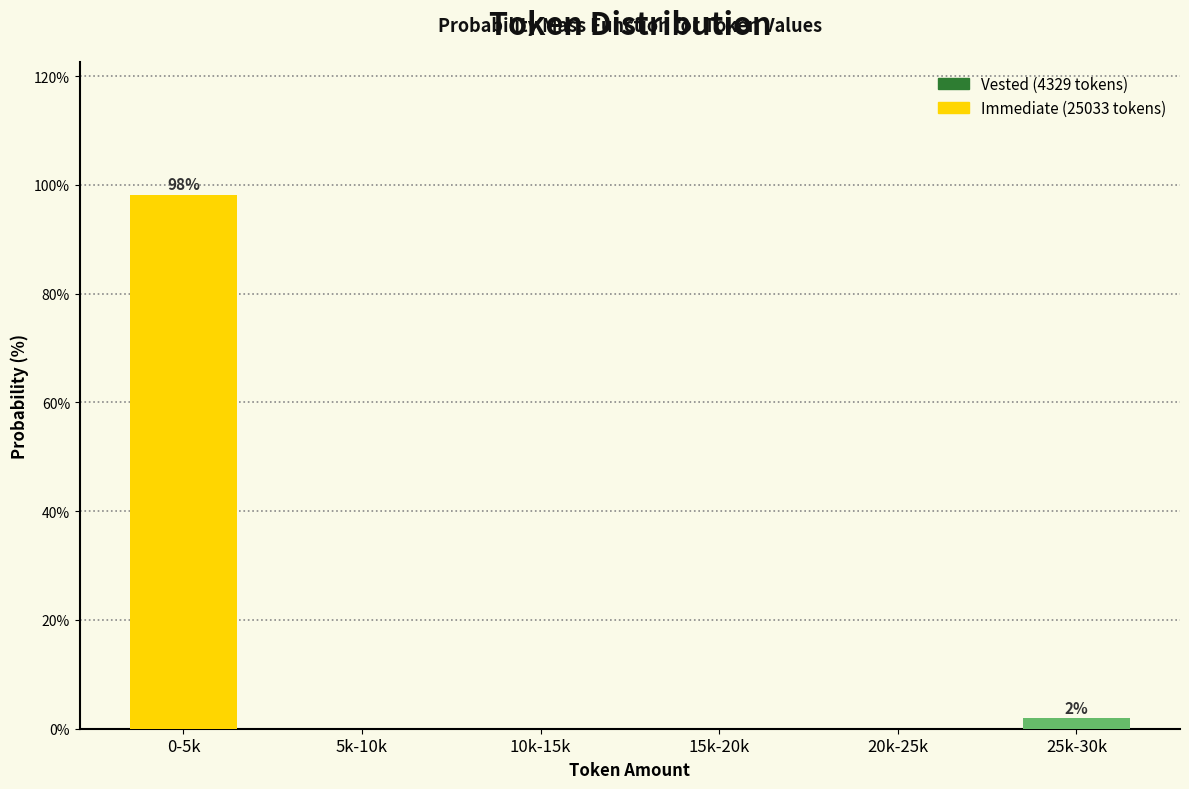

Reading right to left, transcribe all the data shown in this chart.

25k-30k=1.9	20k-25k=0.0	15k-20k=0.0	10k-15k=0.0	5k-10k=0.0	0-5k=98.1